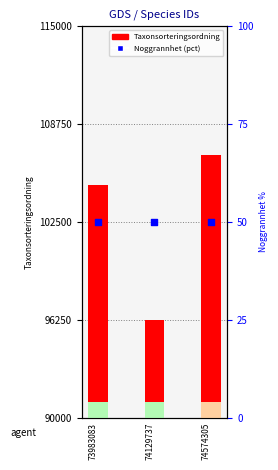

At how many categories does at least one series exceed 77065?

3